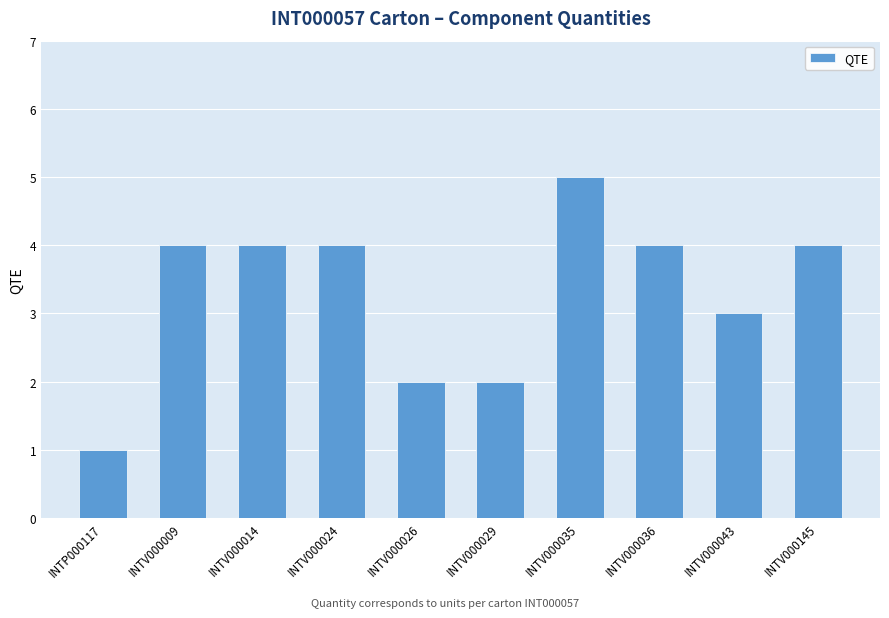

What is the smallest value displayed?

1